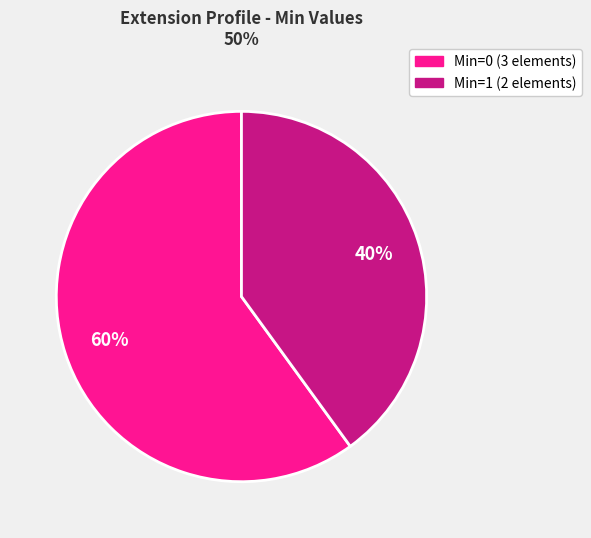

How many slices are in this pie chart?

2